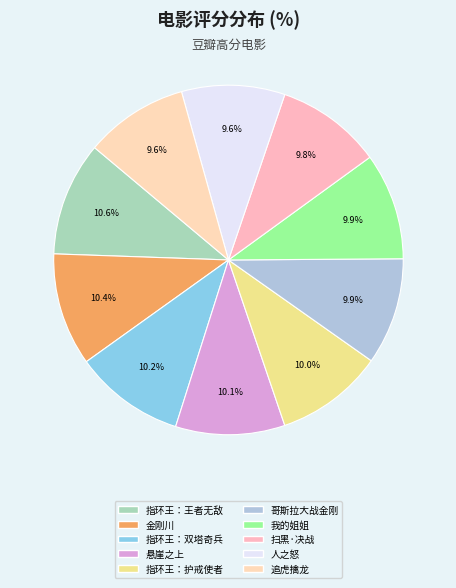

What is the smallest slice in the pie chart?

人之怒